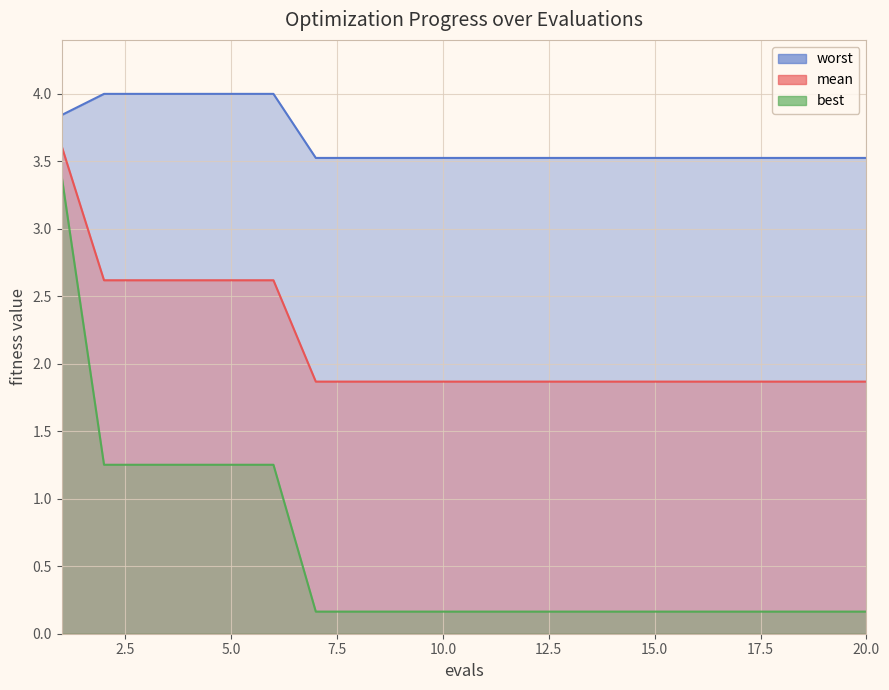

Which has a higher value, 15 or 8?

15